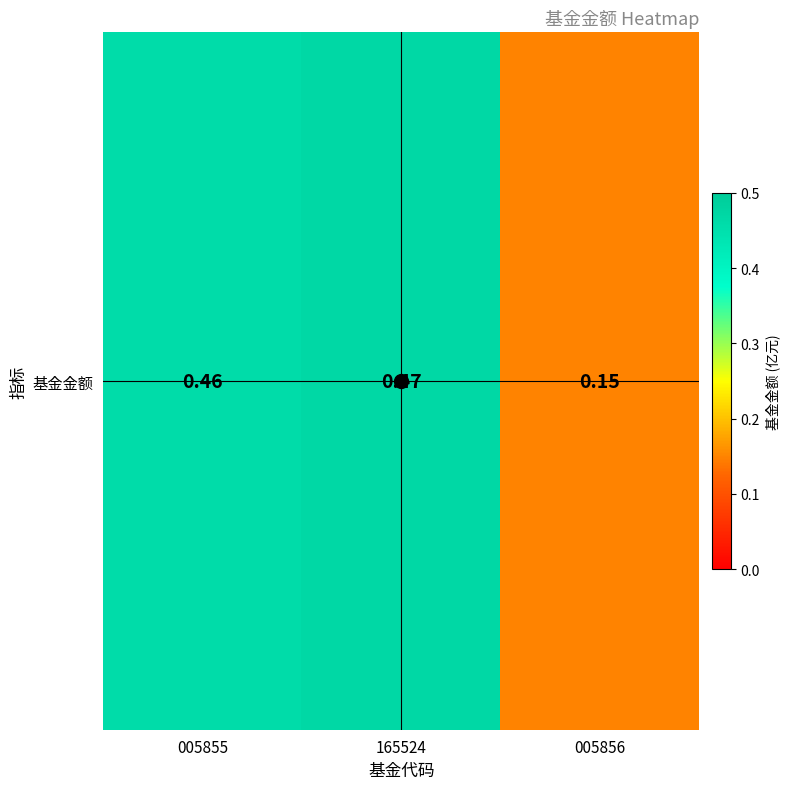

What is the change in value from 165524 to 005856?

-0.3